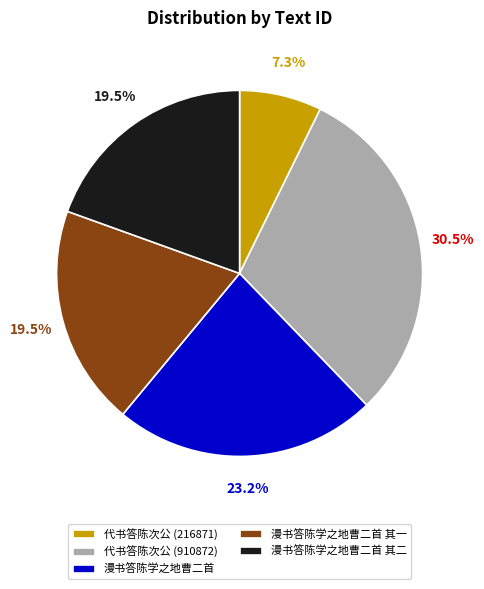

What percentage is the 代书答陈次公 (216871) slice, to the nearest percent?

7%